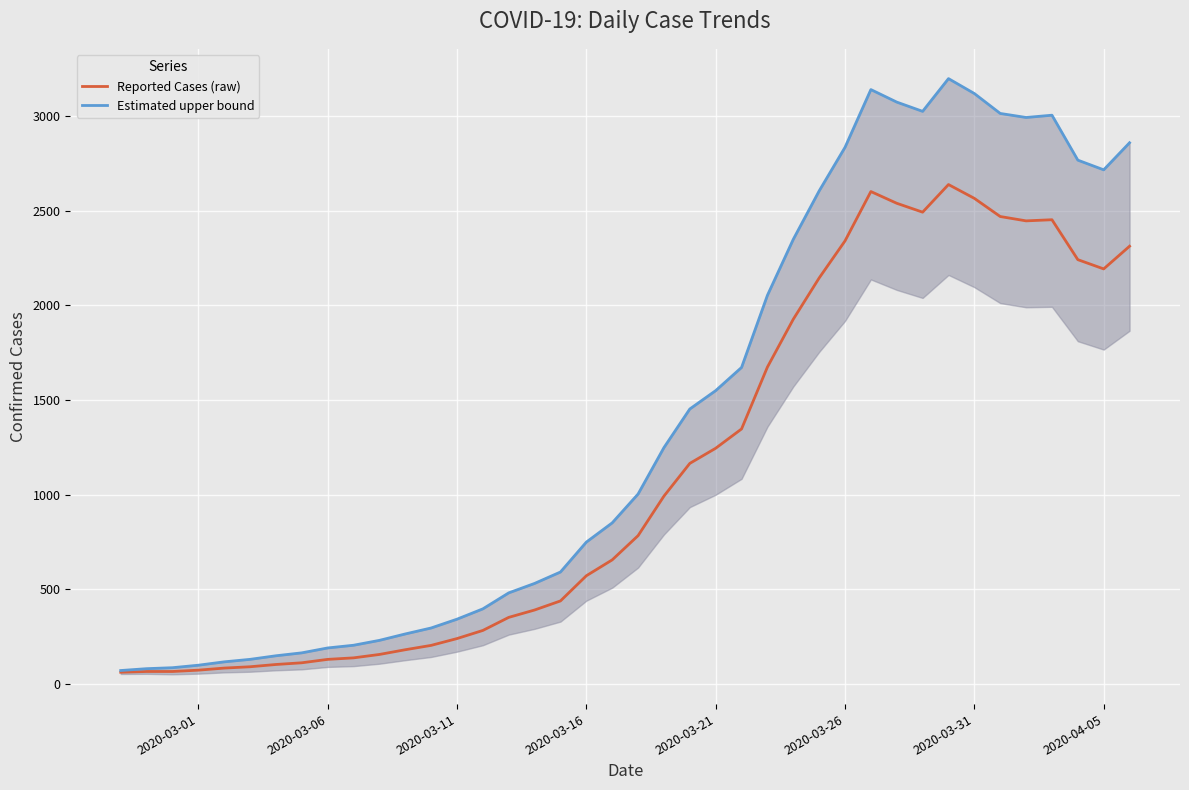

What is the maximum value for Estimated upper bound?

3199.0